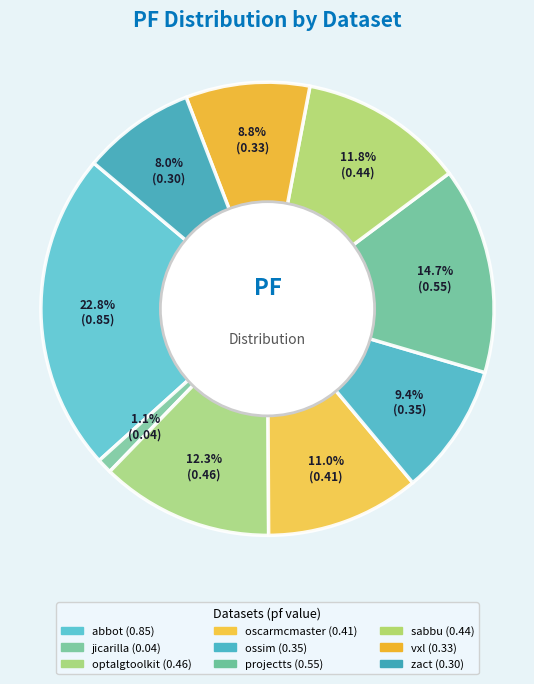

How many segments does this pie chart have?

9